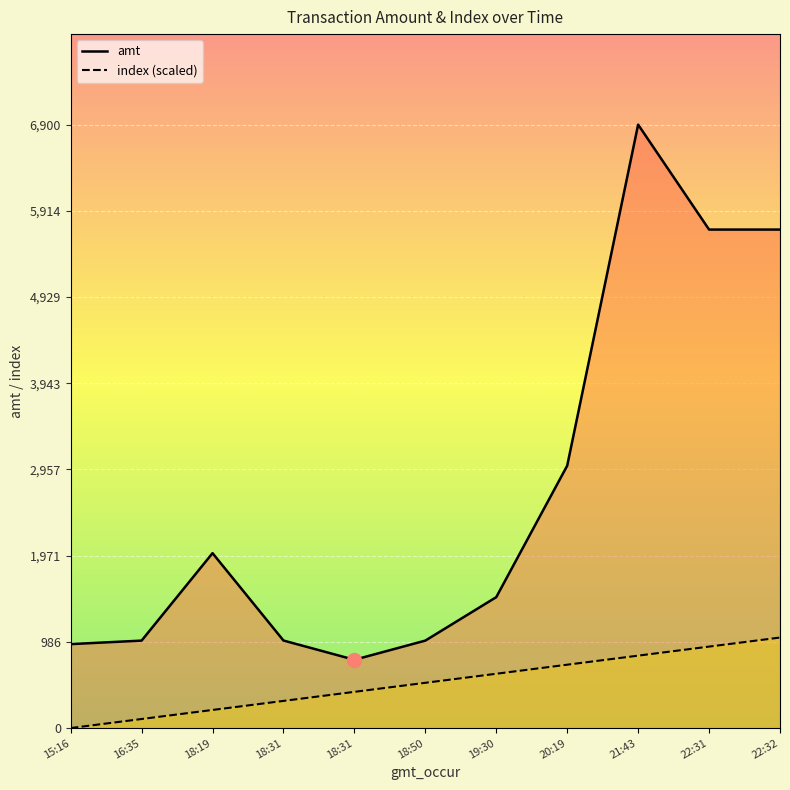

How many values in the index (scaled) series are below 517?

5